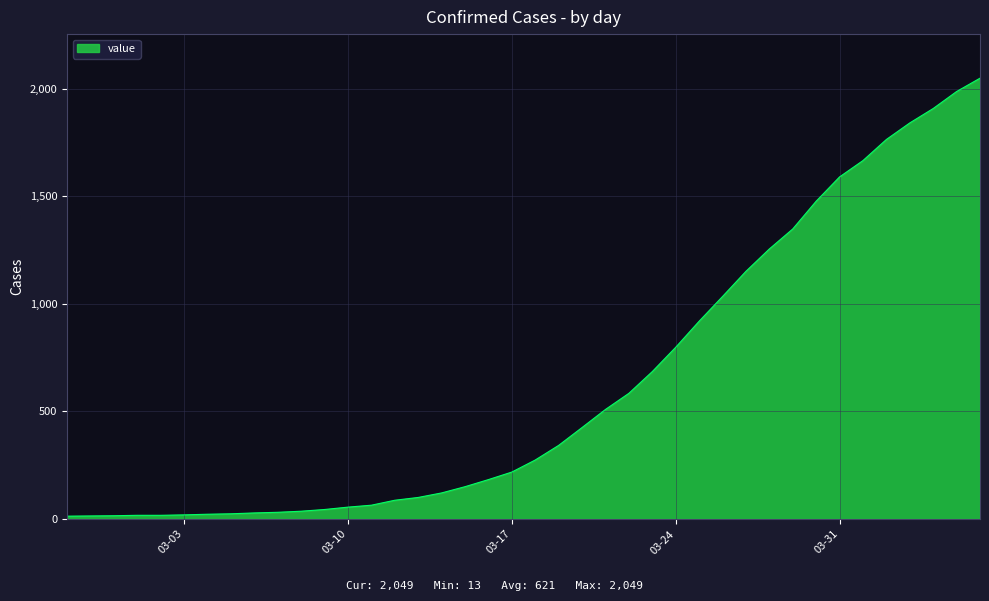

What is the greatest value displayed?

2049